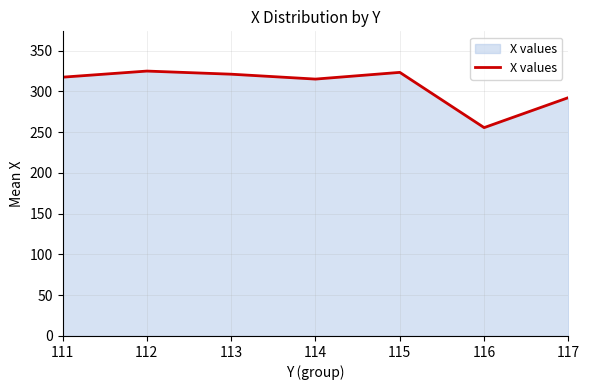

What is the difference between the maximum and minimum values?

69.4